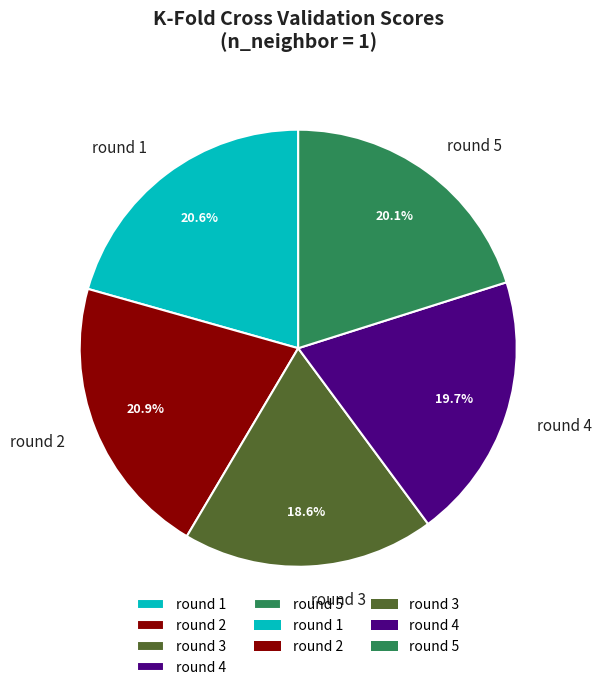

What portion of the pie excludes round 2?

79.1%